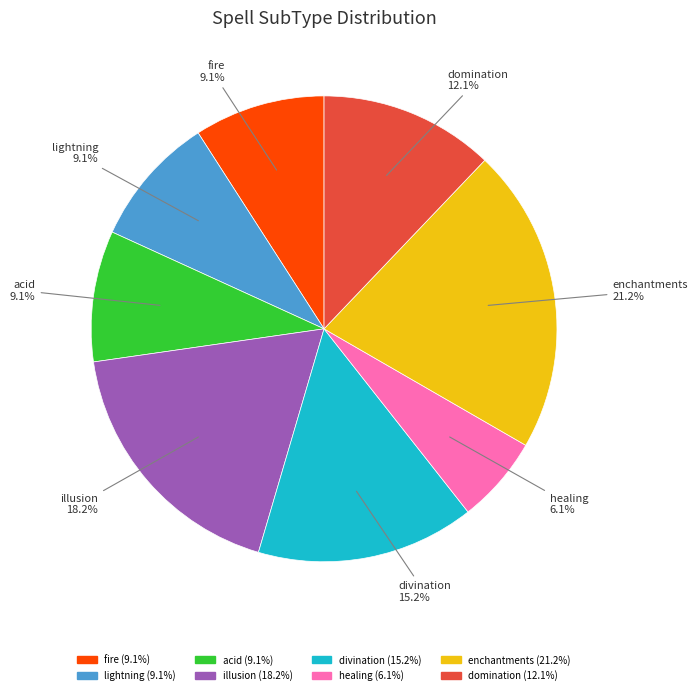

Is it true that acid is 19% of the pie?

False